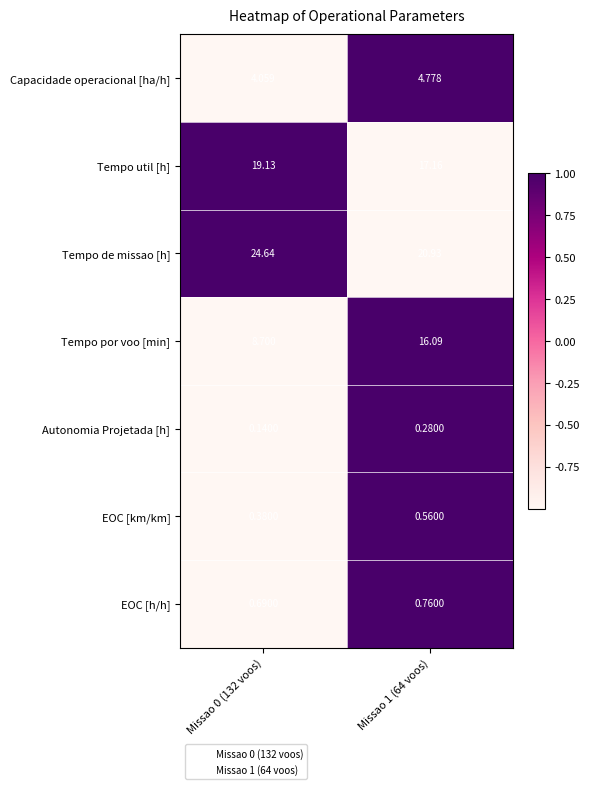

Rank the series at Missao 0 (132 voos) from highest to lowest value.

Tempo de missao [h], Tempo util [h], Tempo por voo [min], Capacidade operacional [ha/h], EOC [h/h], EOC [km/km], Autonomia Projetada [h]